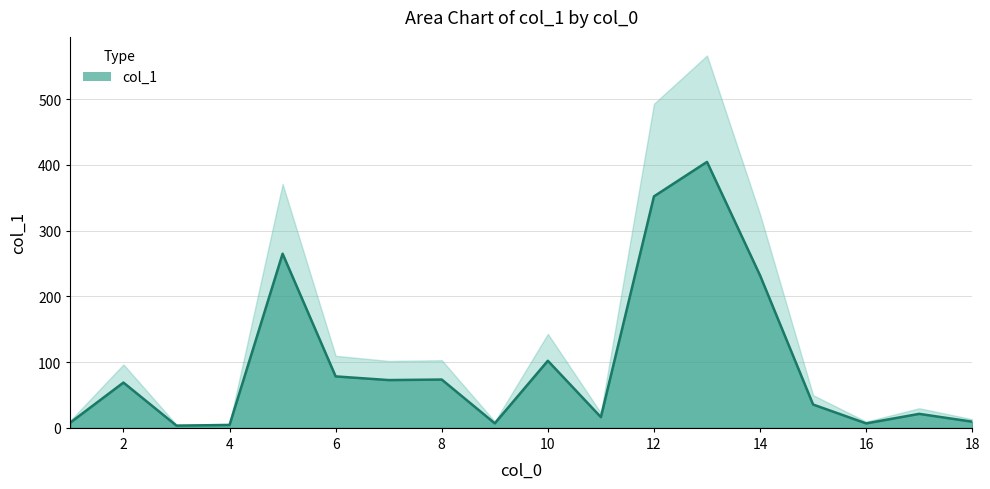

What is the sum of all values?

1761.5